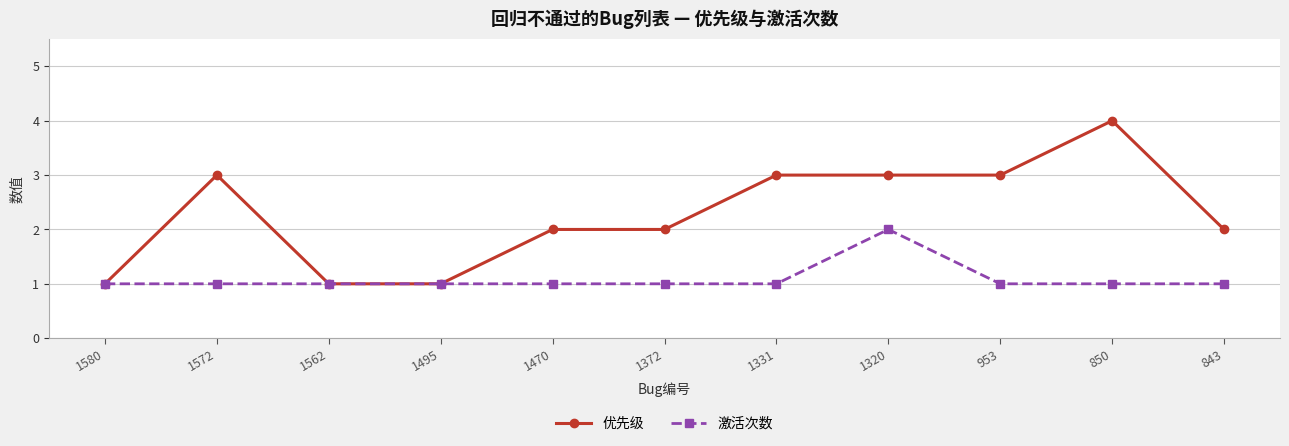

What is the difference between the maximum and minimum values in the 激活次数 series?

1